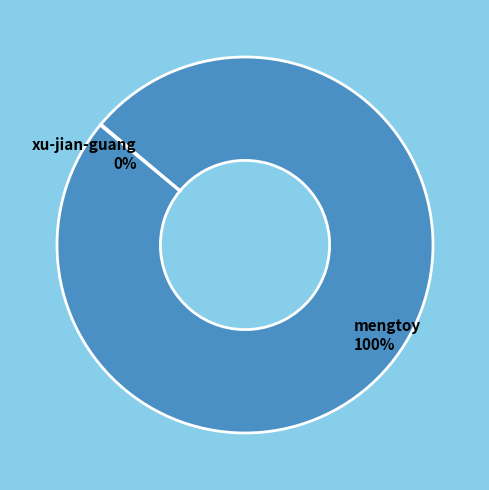

To the nearest percent, what is the difference between the largest and smallest slice percentages?

100%